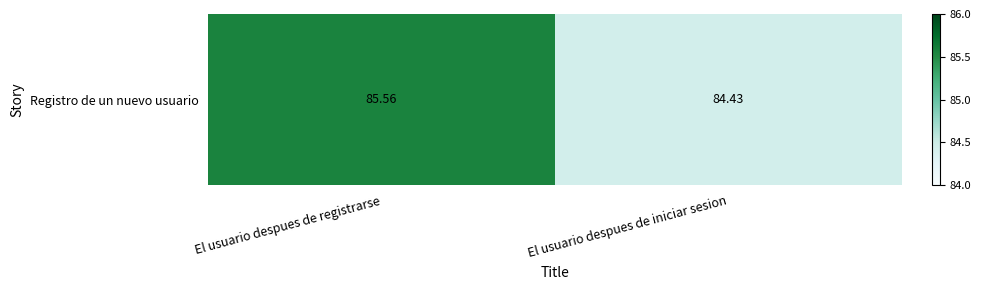

Reading left to right, transcribe all the data shown in this chart.

85.6	84.4